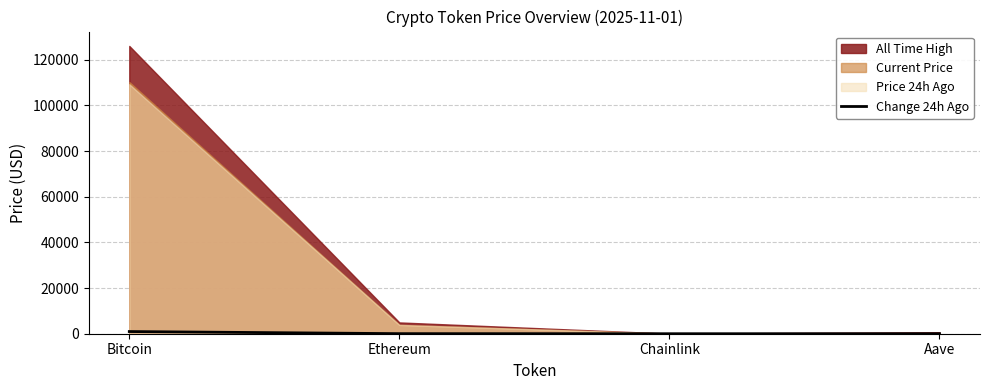

Read the value at Bitcoin.

954.0